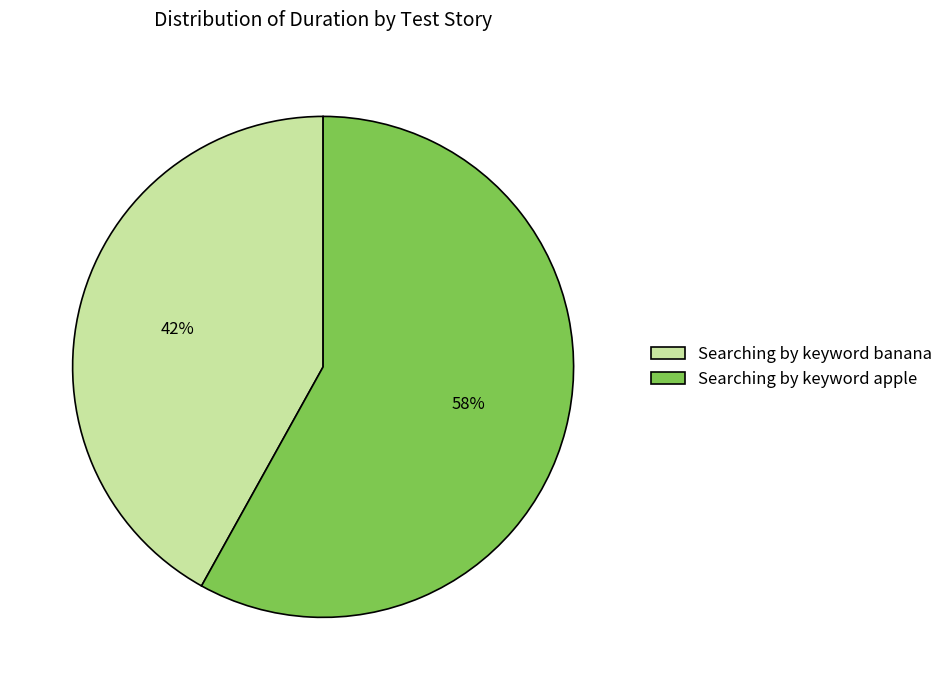

Does any single category account for the majority?

Yes